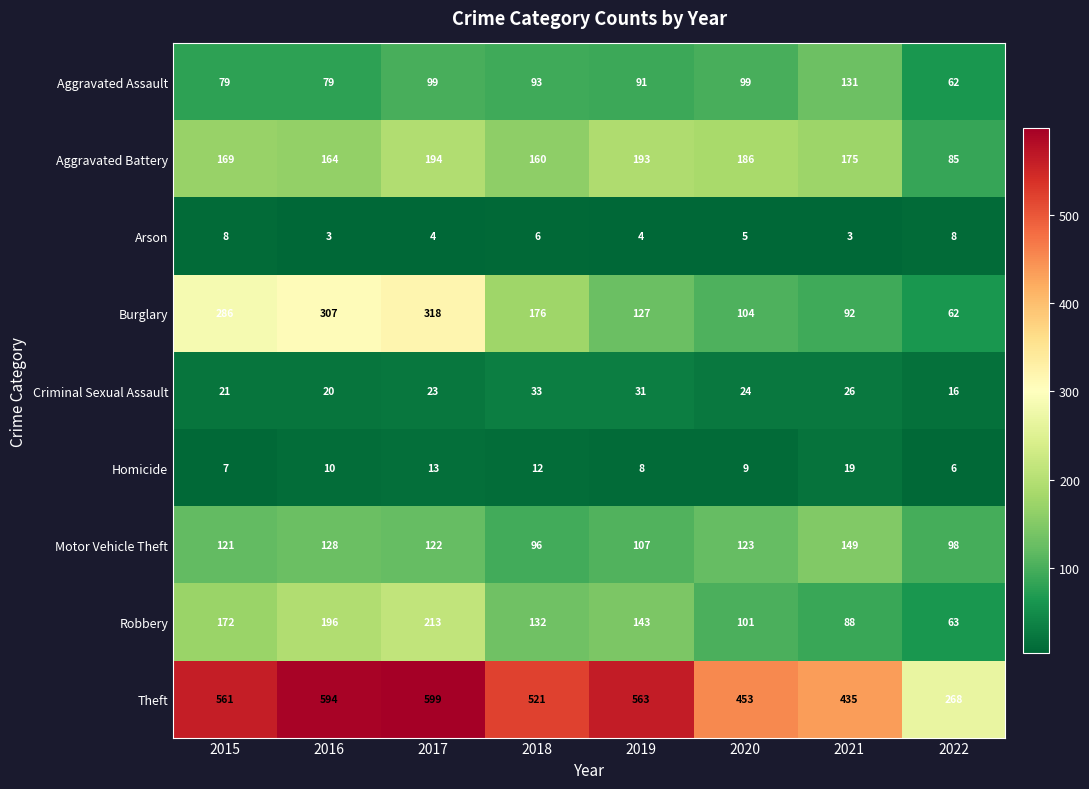

What is the lowest value of the Homicide series?

6